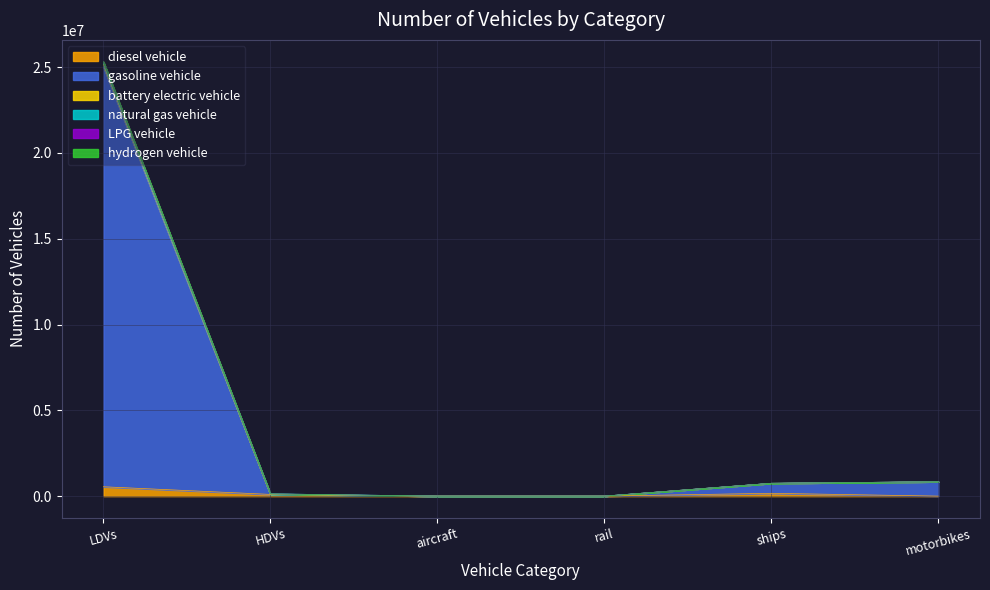

How many interior local valleys does the battery electric vehicle series have?

1